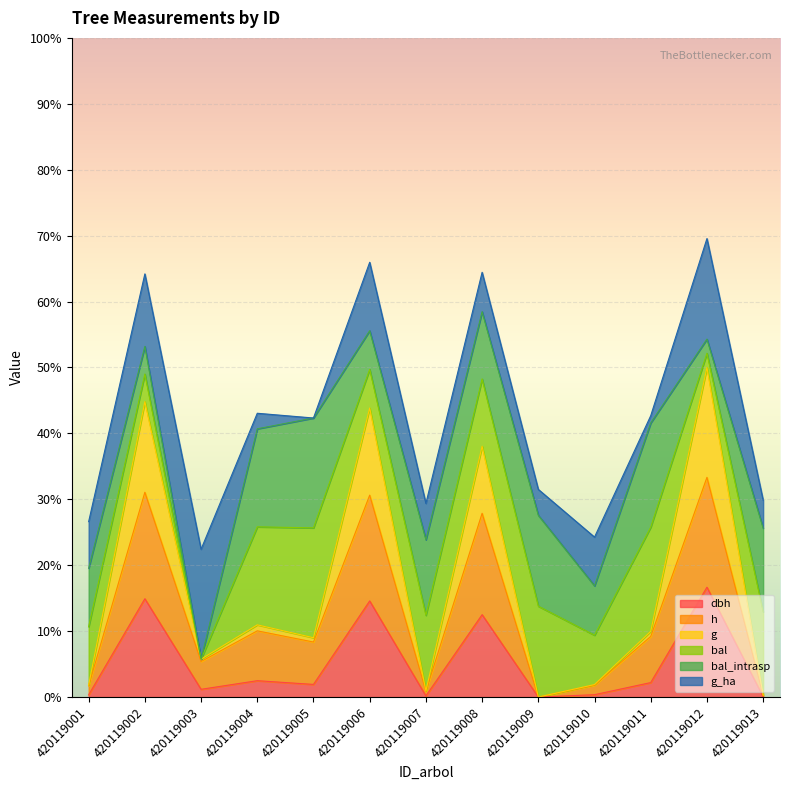

What is the average value of the h series?

12.4